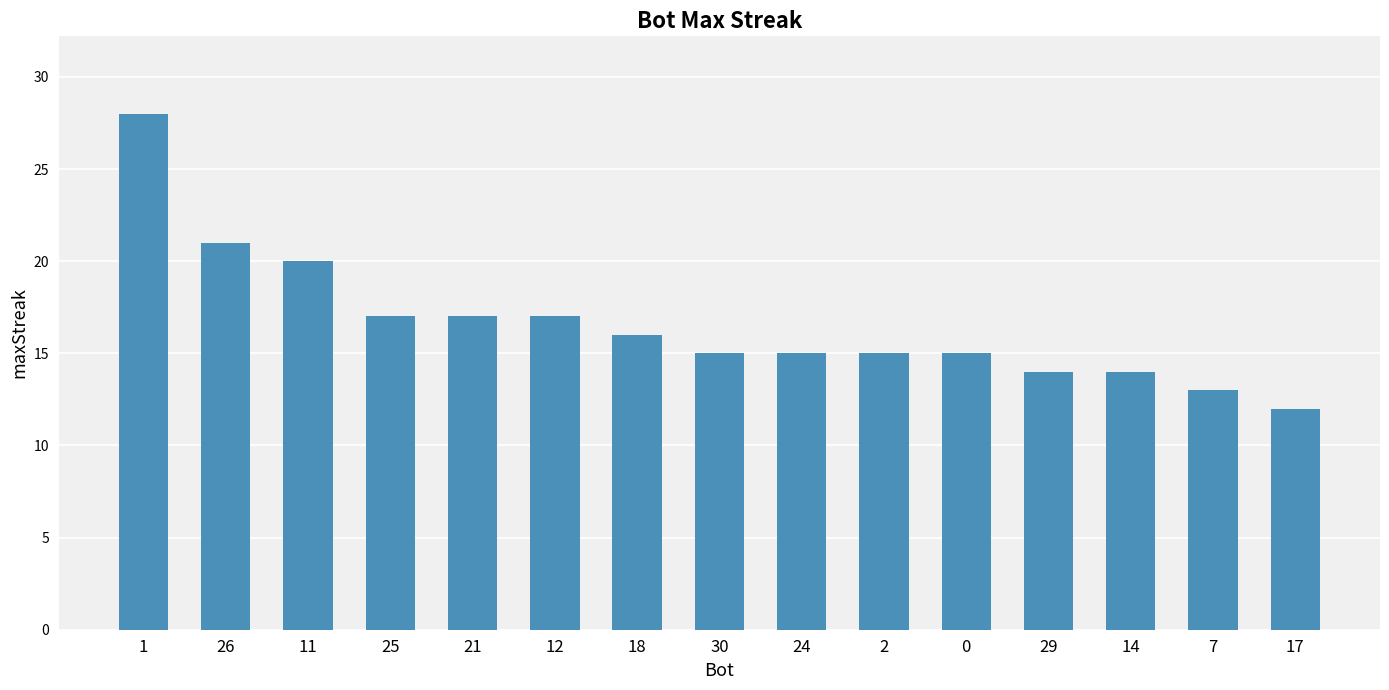

At which category does the chart reach its peak across all series?

1